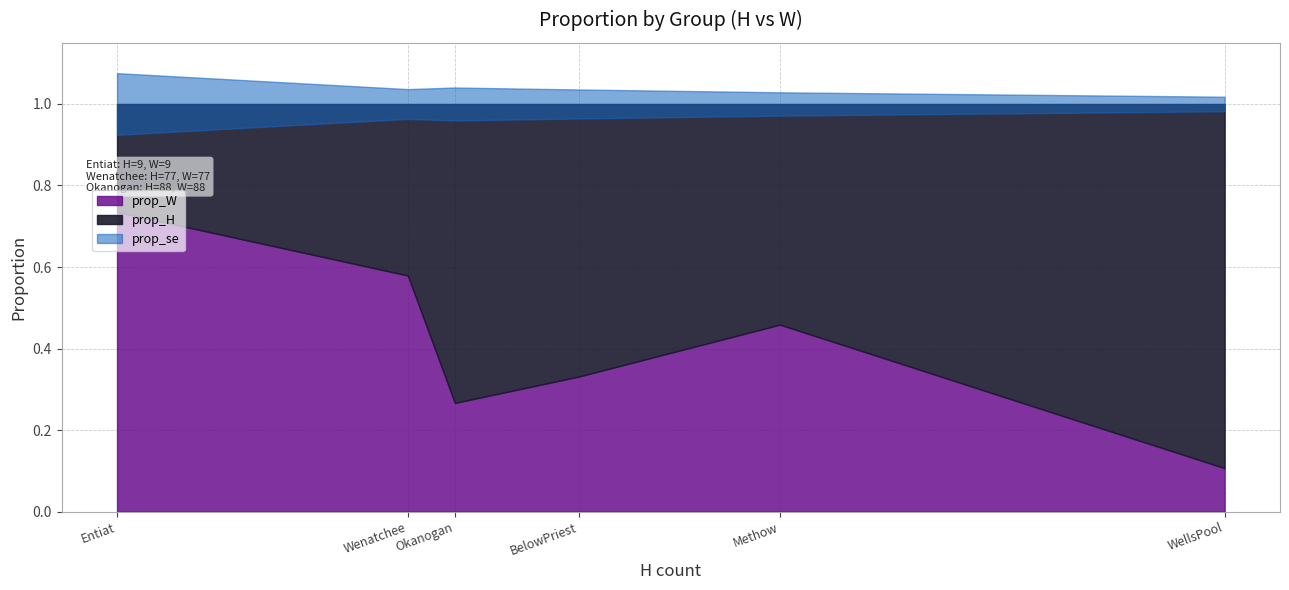

Which label corresponds to the smallest value in the chart?

WellsPool